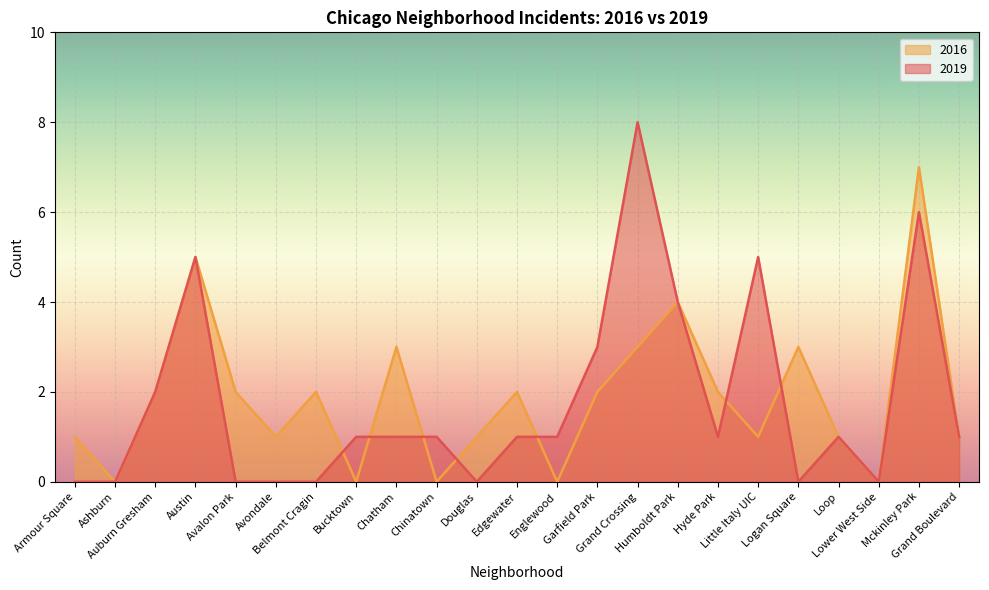

How many lines are shown in the chart?

2